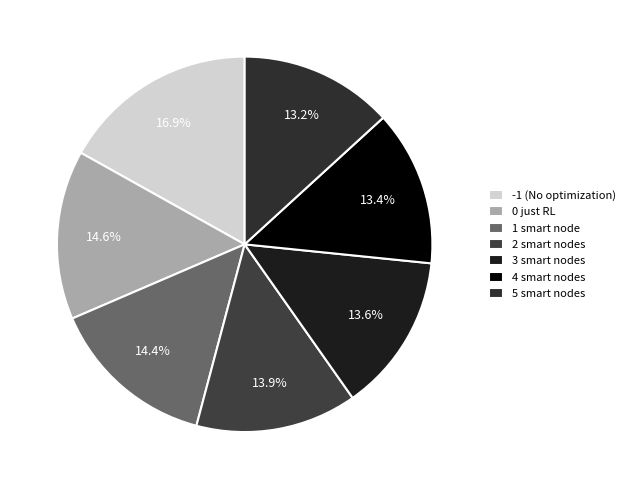

What percentage is NOT represented by 0 just RL?

85.4%